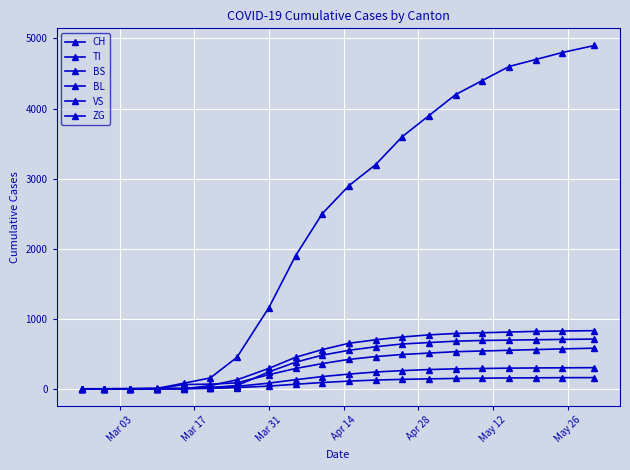

Is this an area chart (filled region under the line)?

No